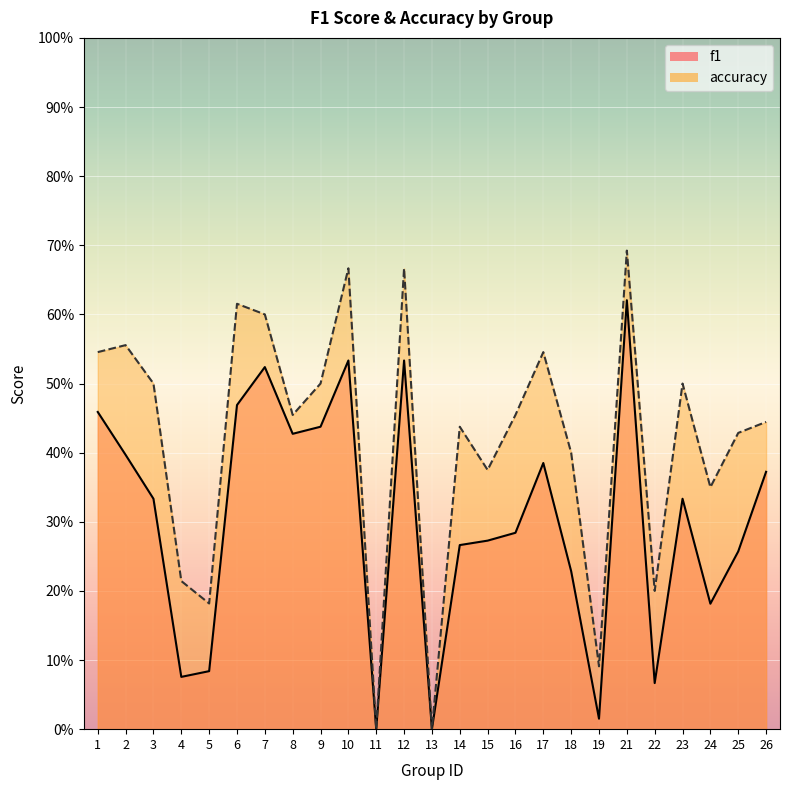

How many lines are shown in the chart?

2